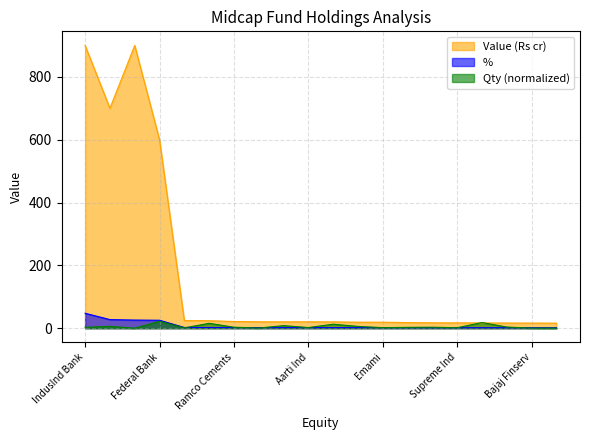

What value does the Value (Rs cr) series have at EngineersInd?

20.1